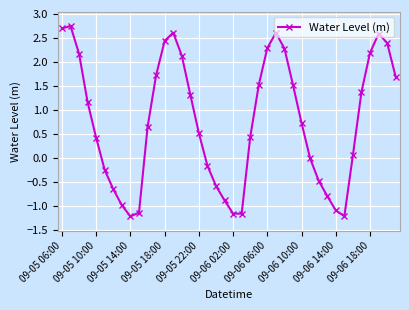

What is the smallest value displayed?

-1.2